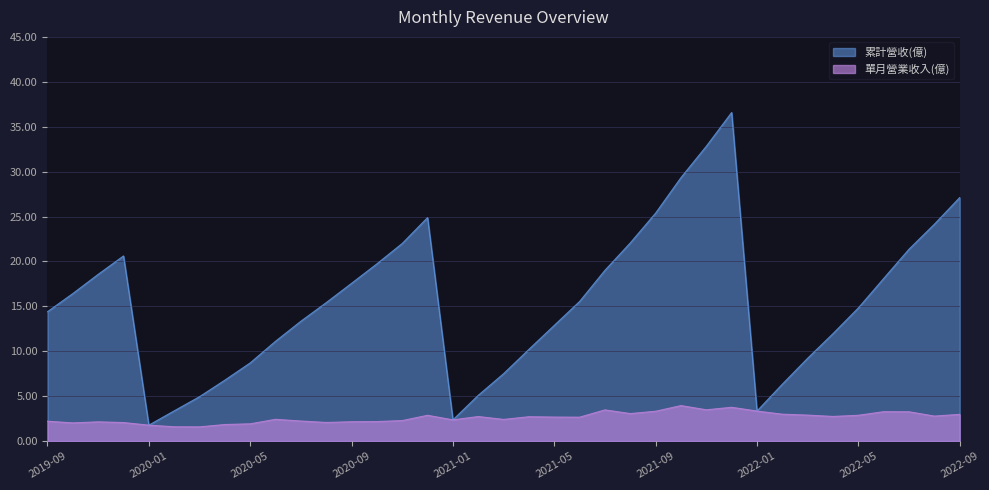

Between 2020-05 and 2020-12, which is larger?

2020-12